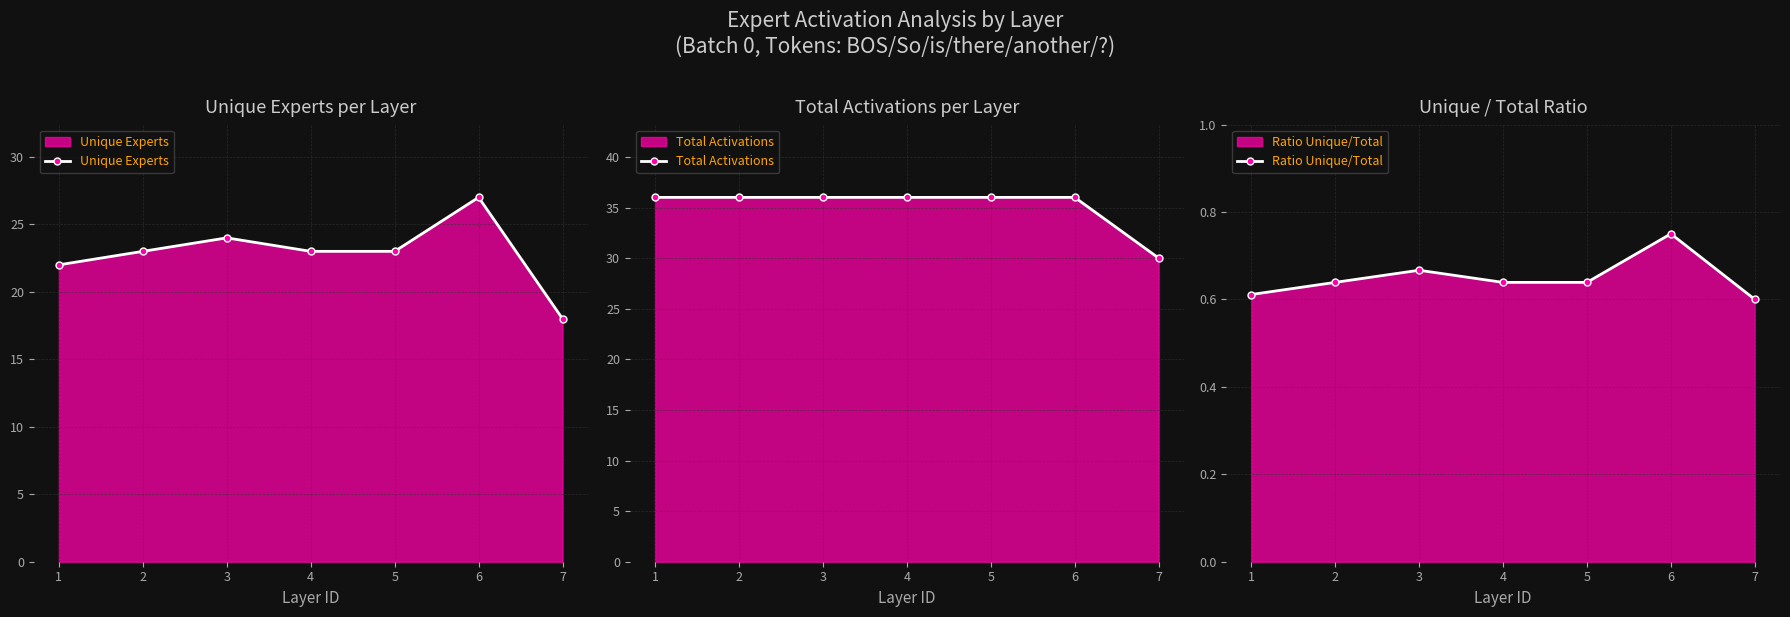

What is the approximate value of Unique Experts at 7?

18.0